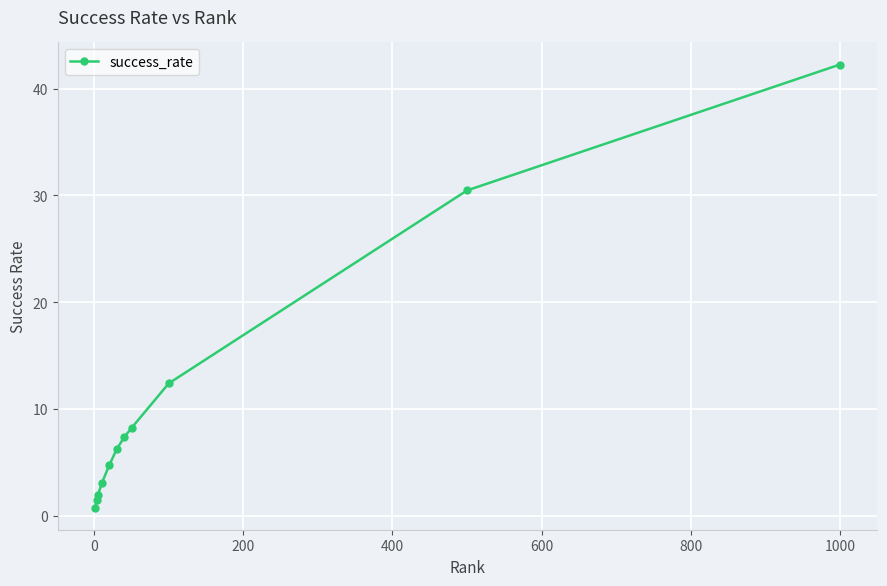

What is the maximum value shown in the chart?

42.3